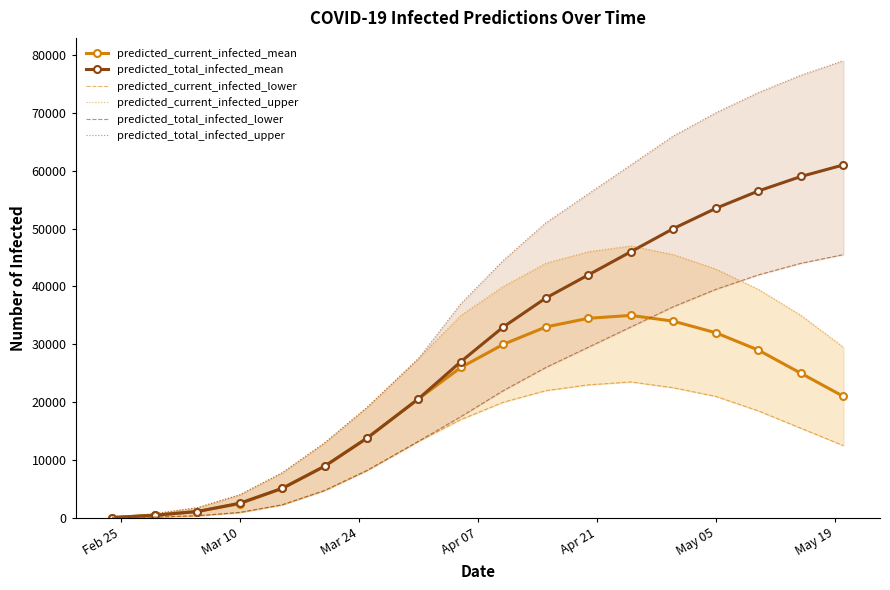

What is the maximum value for predicted_current_infected_mean?

35000